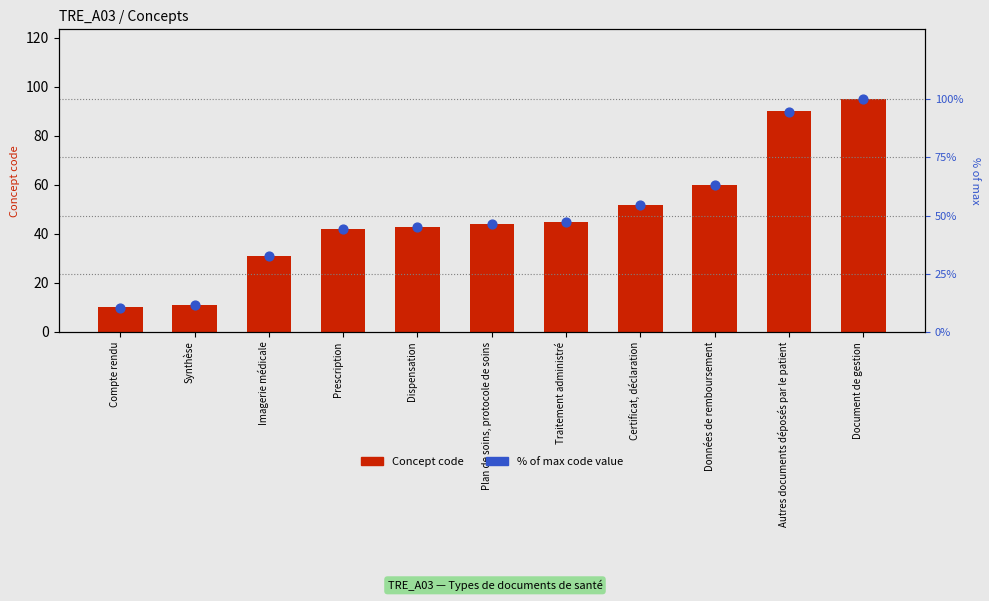

Is the value of Concept code at Synthèse greater than the value of % of max code value at Traitement administré?

No